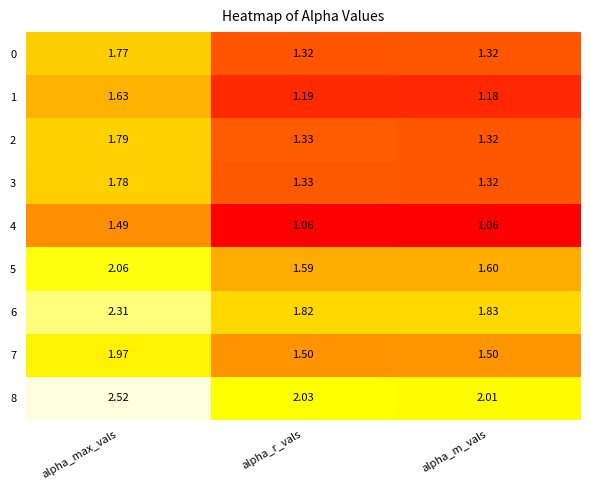

Which series has the widest spread of values?

8